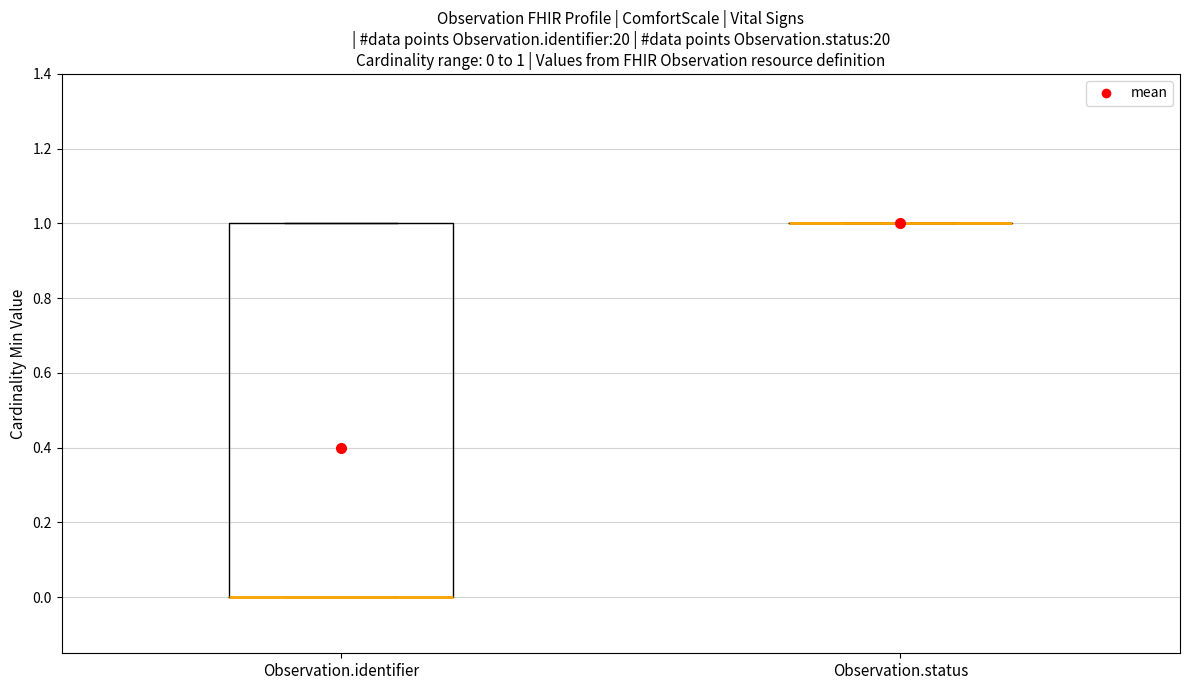

Which box is the tallest, from its lower edge to its upper edge?

Observation.identifier